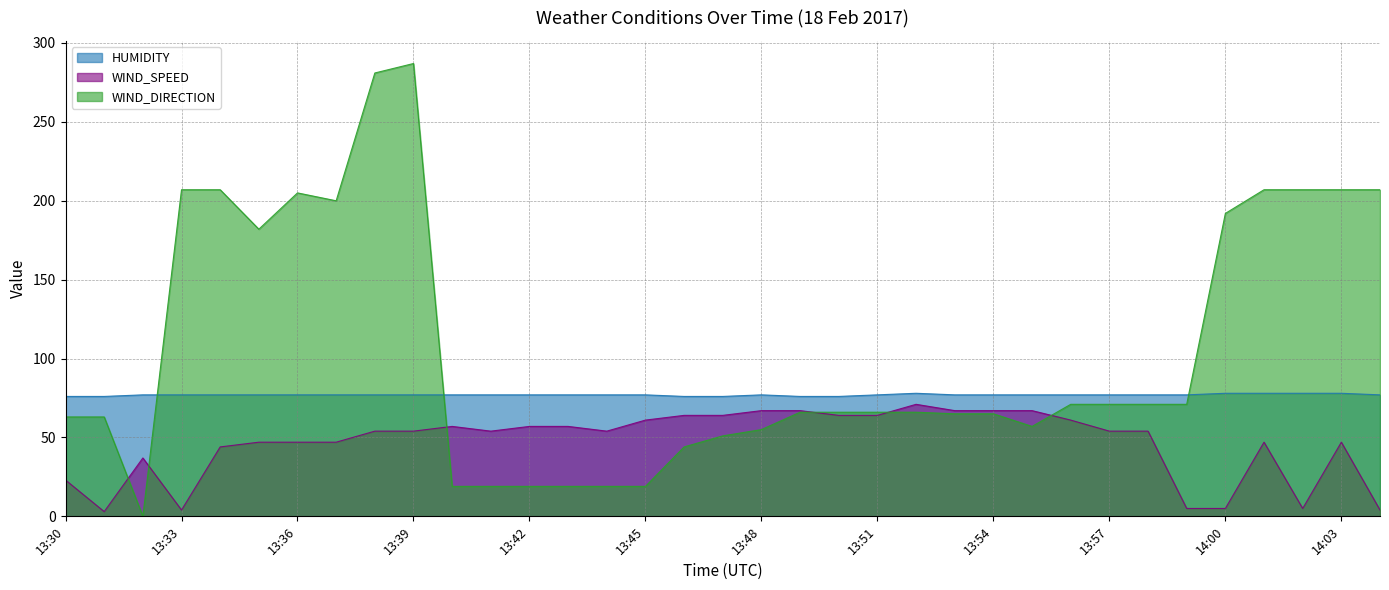

Which has a higher value, 13:30 or 13:58?

13:58